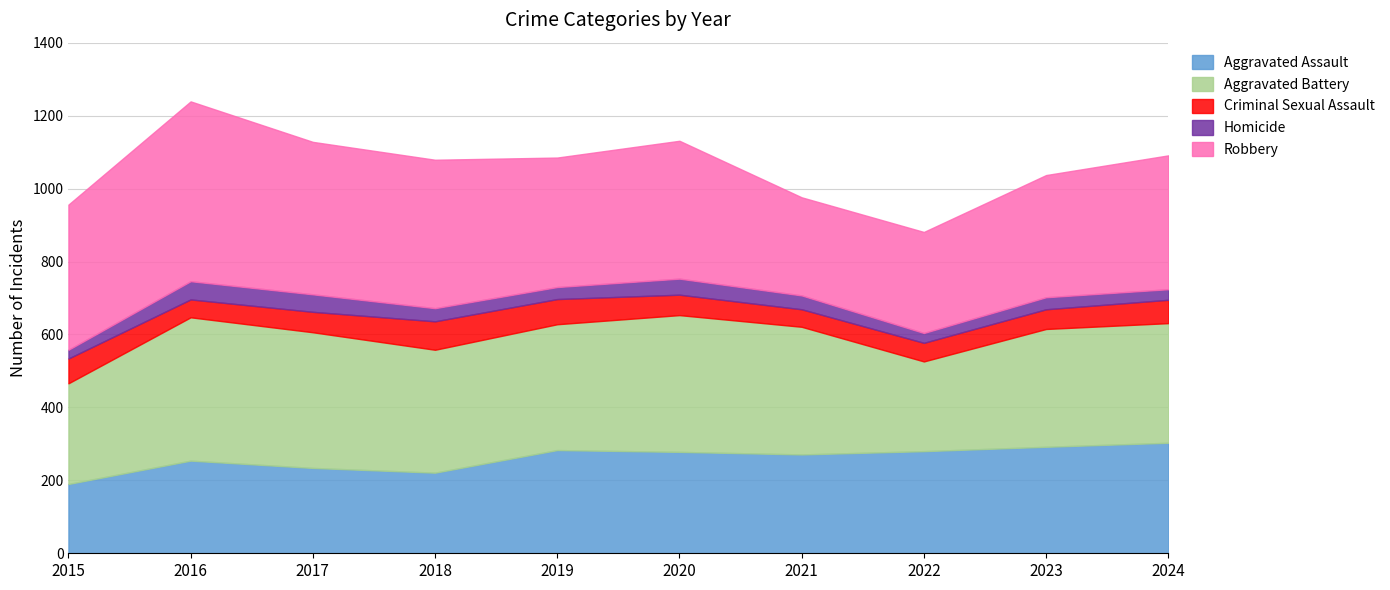

Which series changed the most between 2020 and 2023?

Aggravated Battery